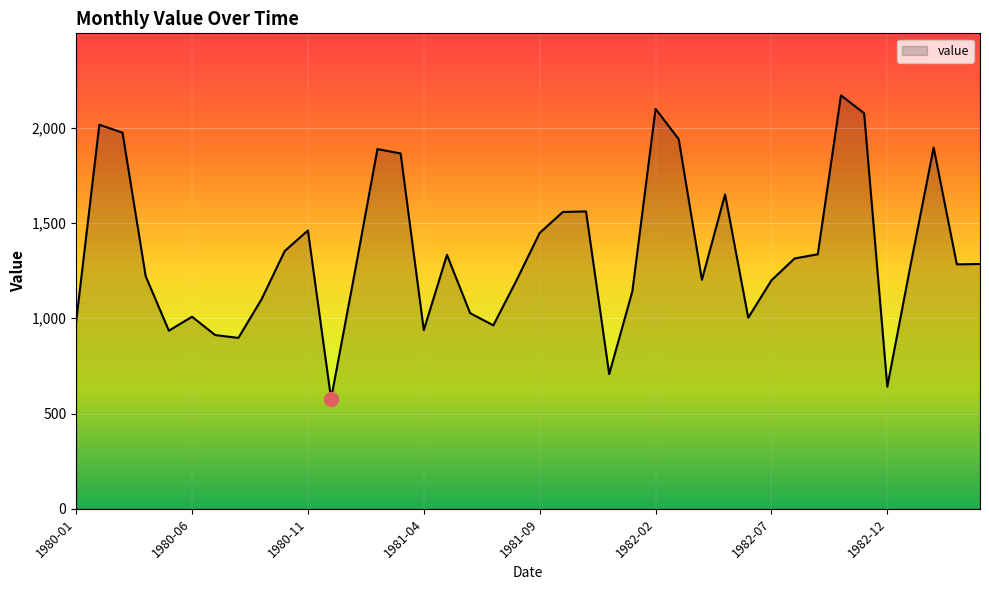

What is the greatest value displayed?

2170